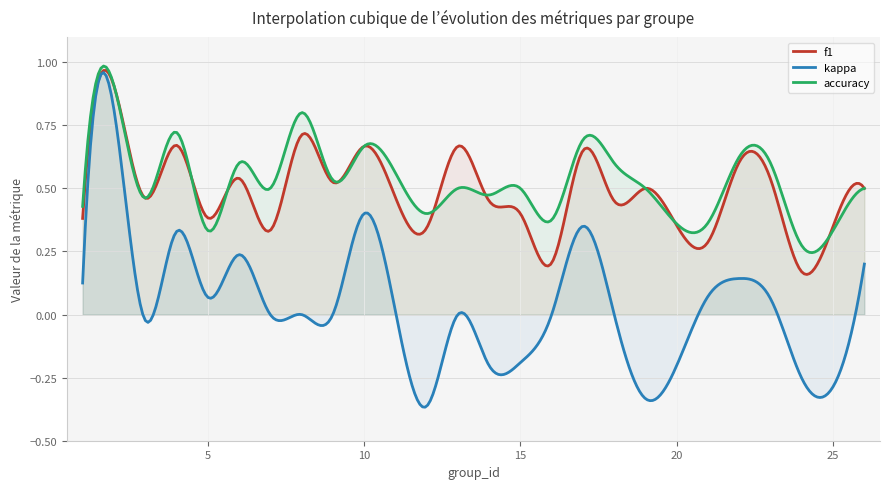

At how many categories does at least one series exceed 0?

300